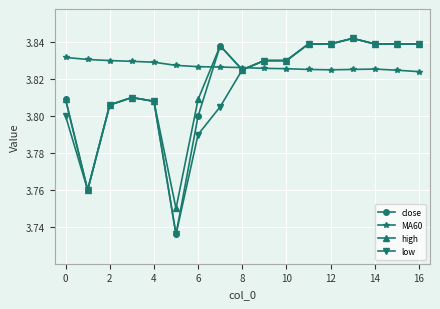

At how many categories does at least one series exceed 3?

17